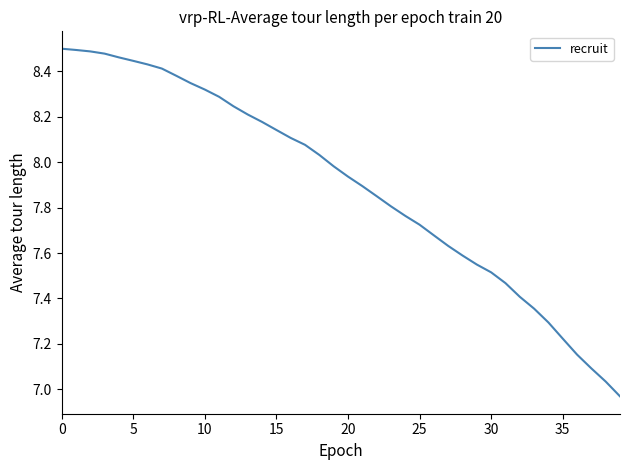

What is the difference between the maximum and minimum values?

1.5